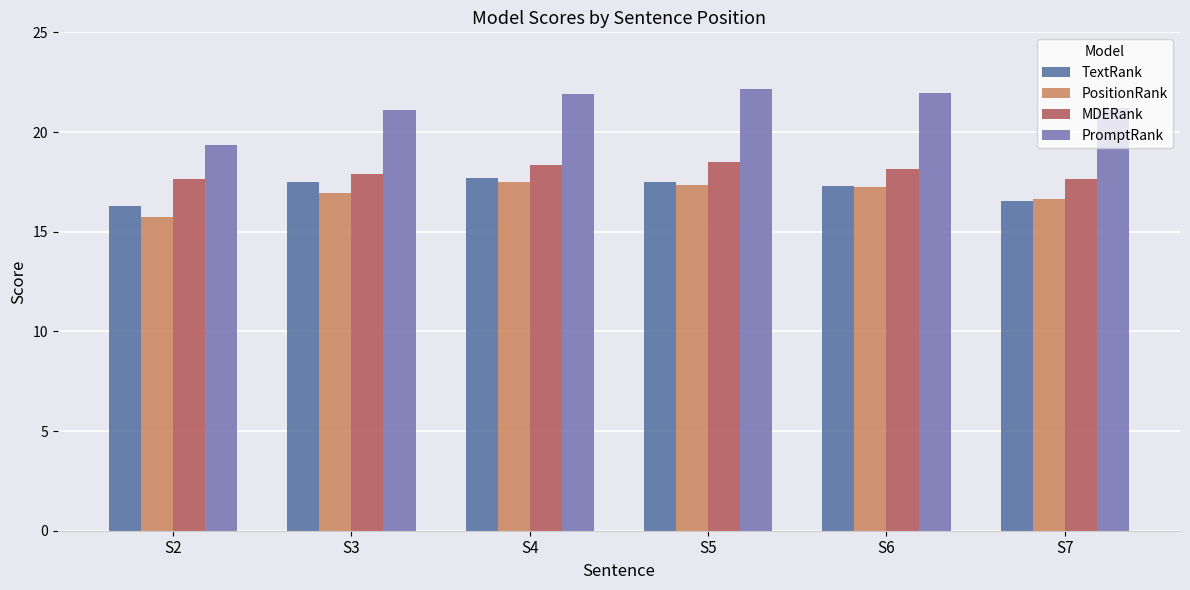

Which has a higher value, S6 or S4?

S4